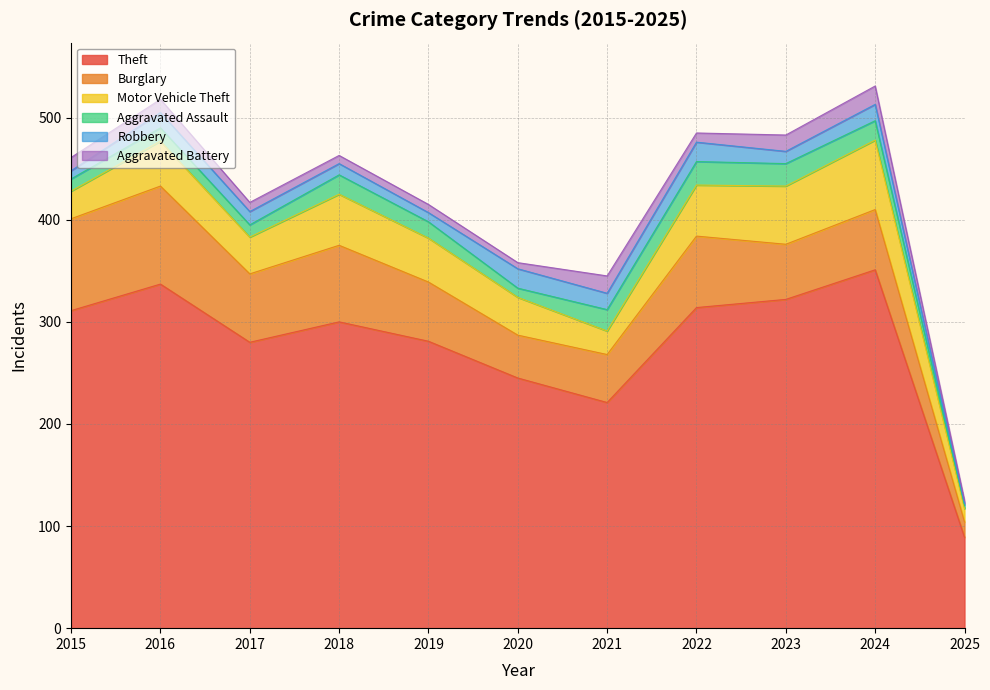

List the labels in order of Aggravated Battery value, largest first.

2024, 2021, 2023, 2015, 2016, 2017, 2022, 2018, 2019, 2020, 2025